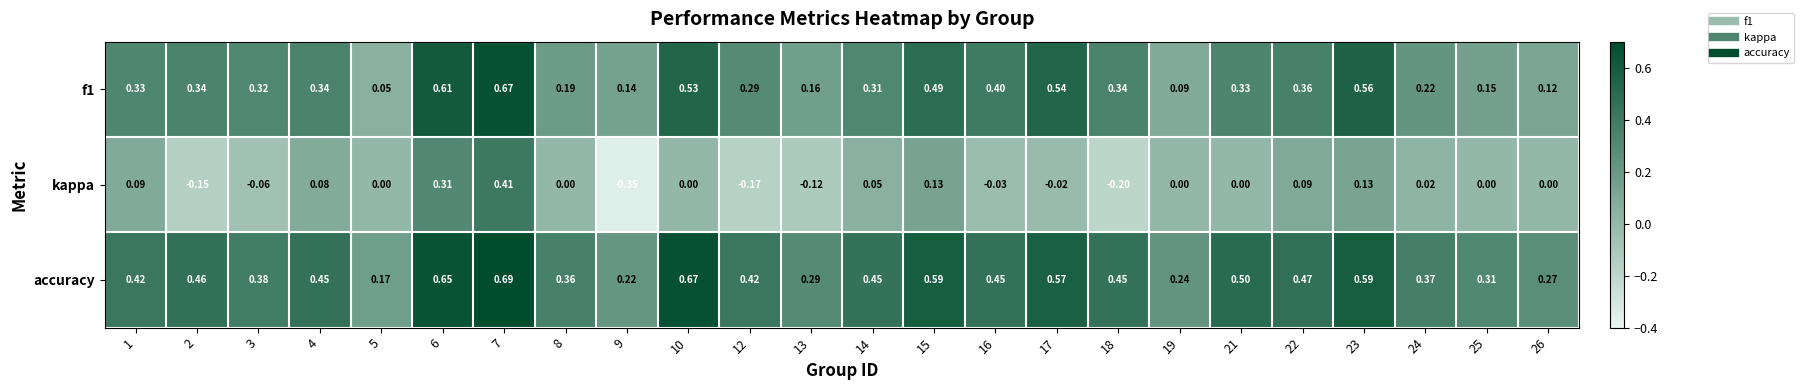

Which series has the largest range (max minus min)?

kappa